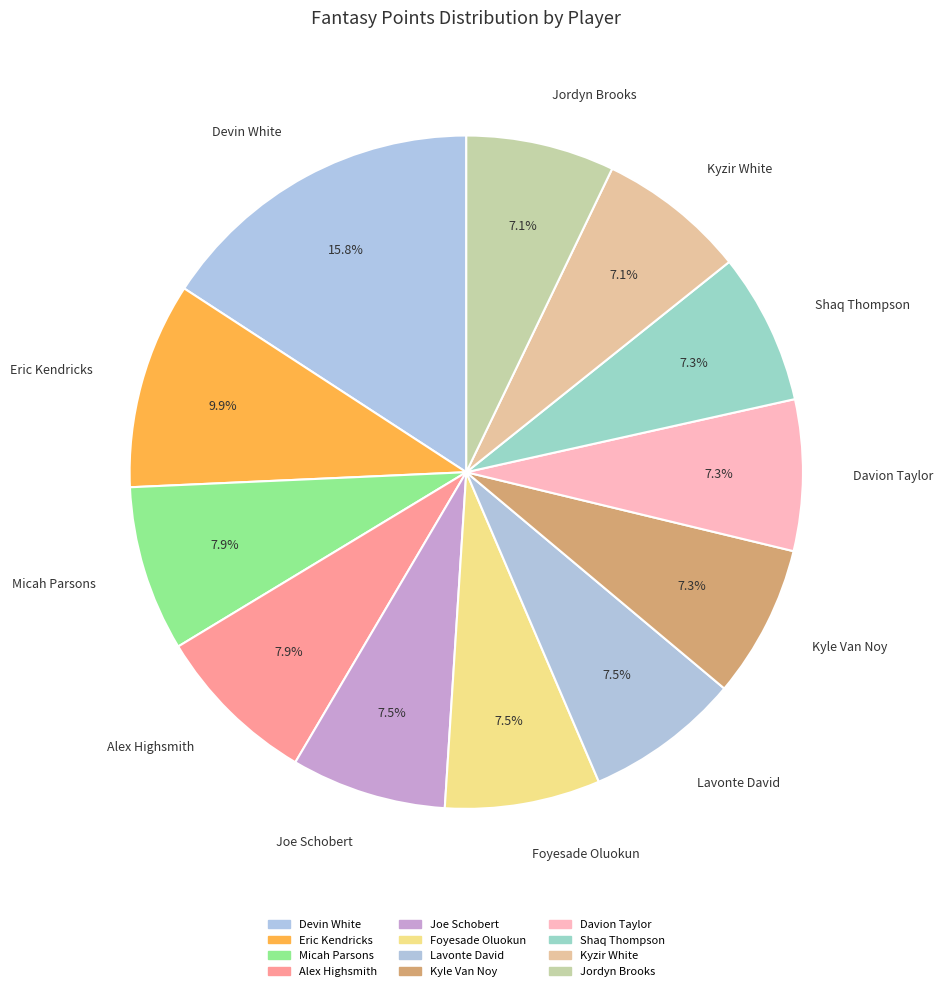

Which has a higher value, Devin White or Lavonte David?

Devin White